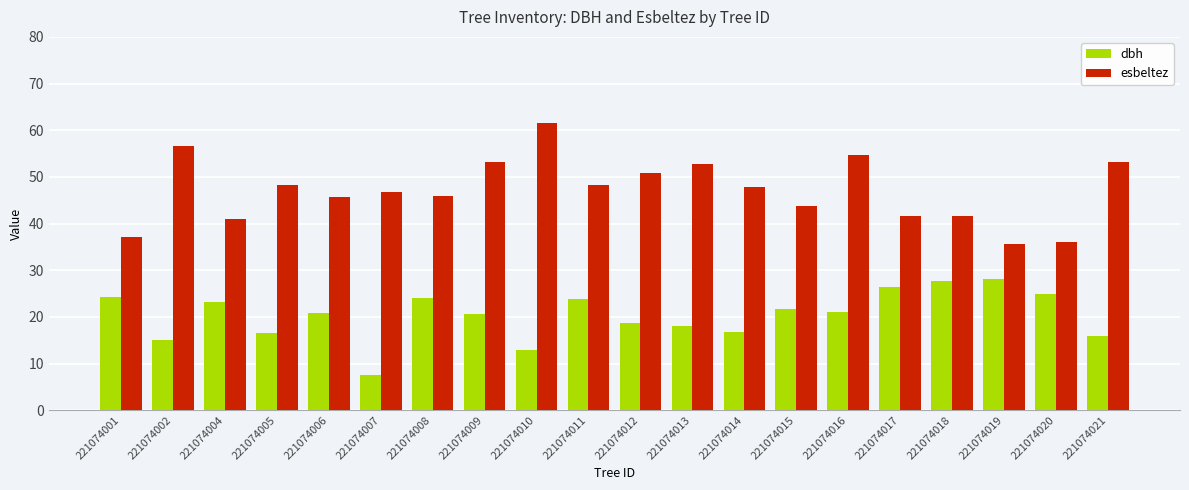

How many bars are there in each group?

2